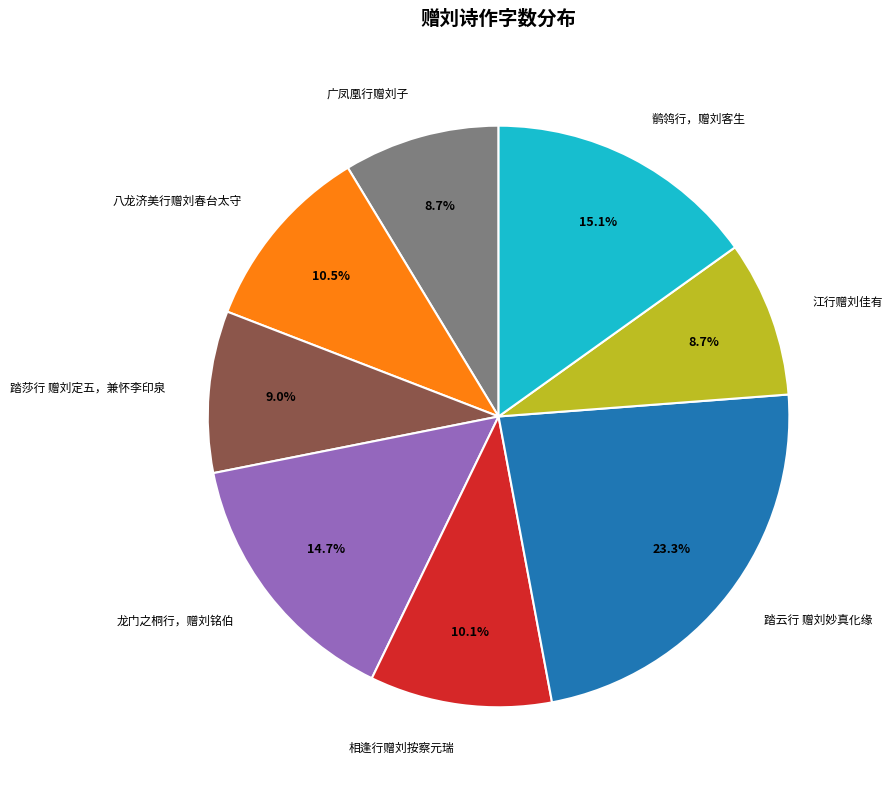

Which category has the biggest portion of the pie?

踏云行 赠刘妙真化缘